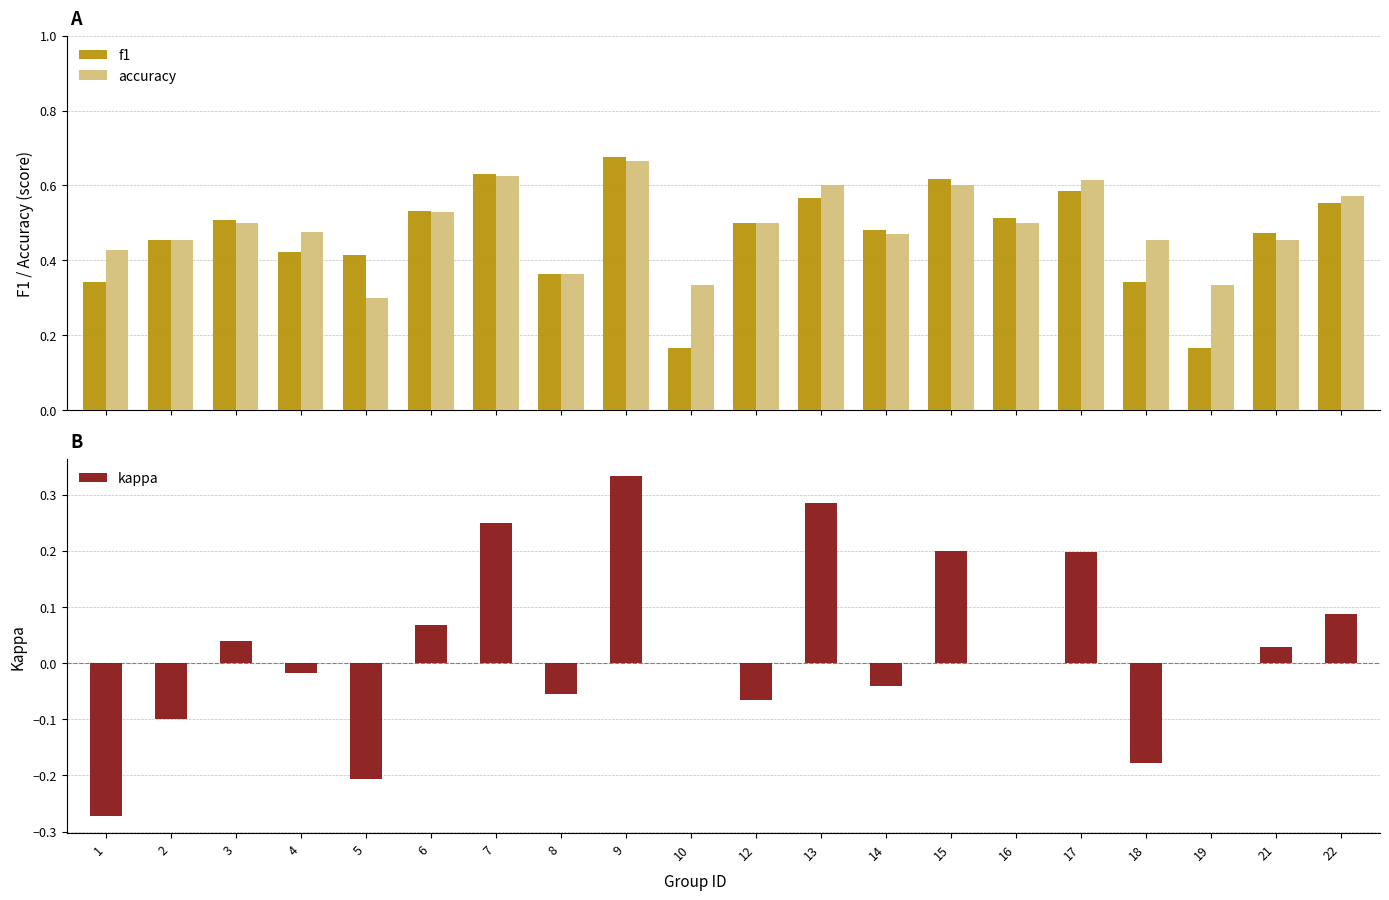

How many distinct data groups are displayed?

3